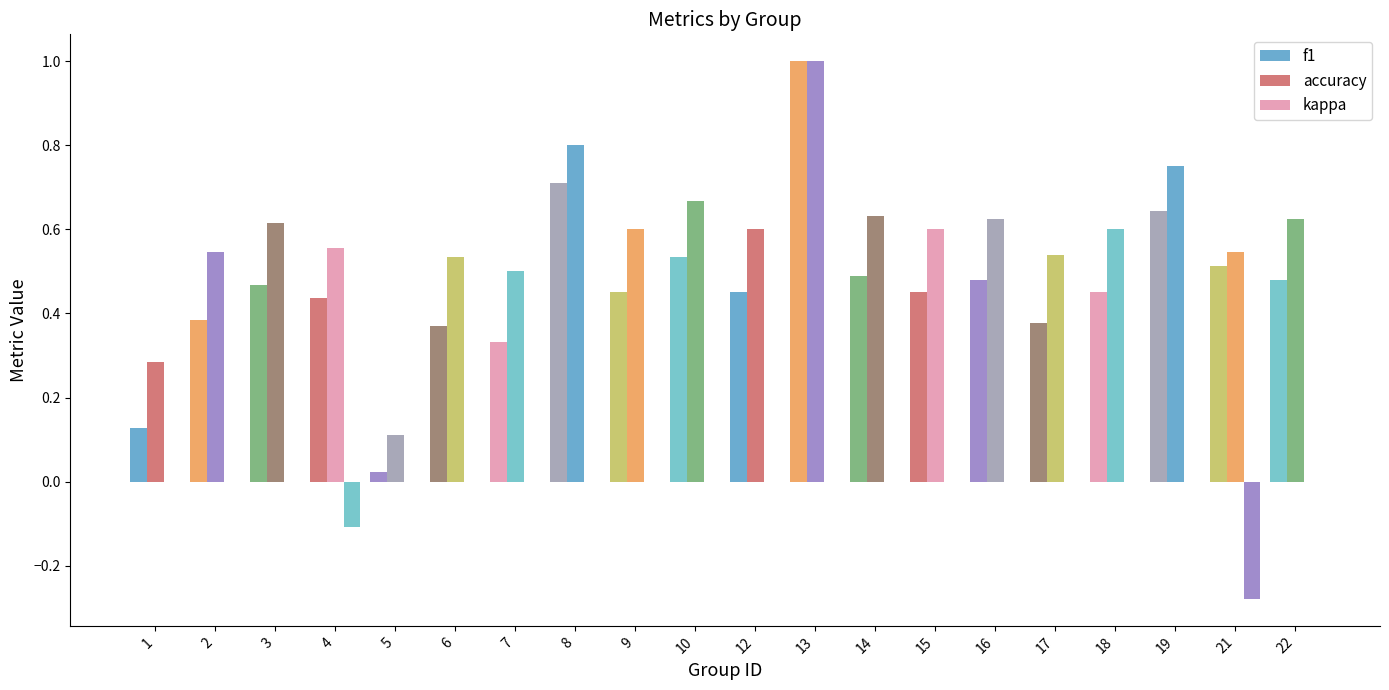

Which series has the largest total across all categories?

accuracy